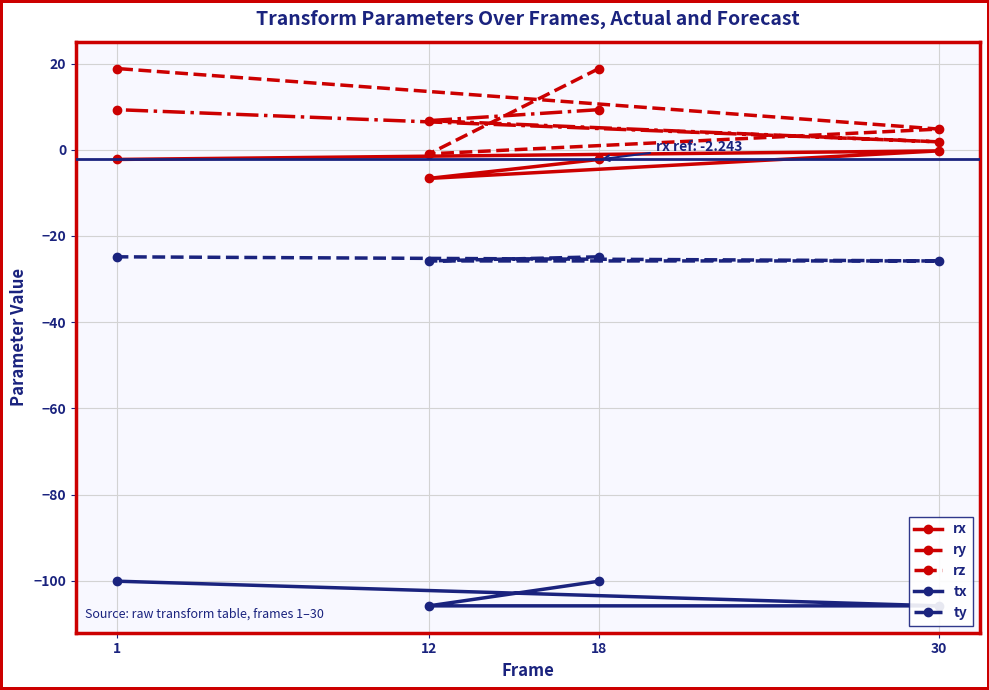

Where is tx nearest to the value -102?

18